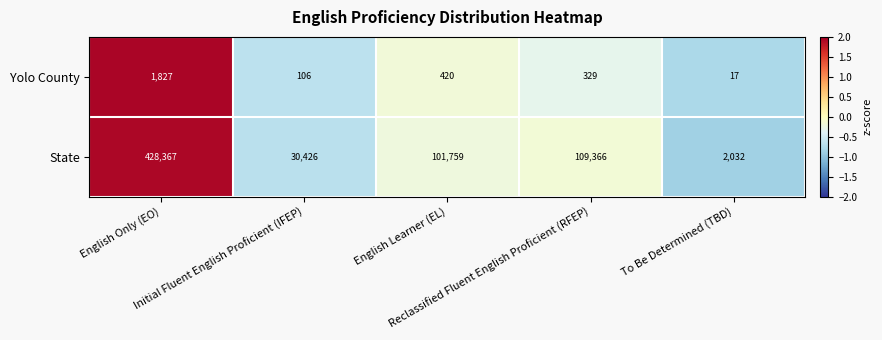

What is the difference between the maximum and minimum values in the Yolo County series?

1810